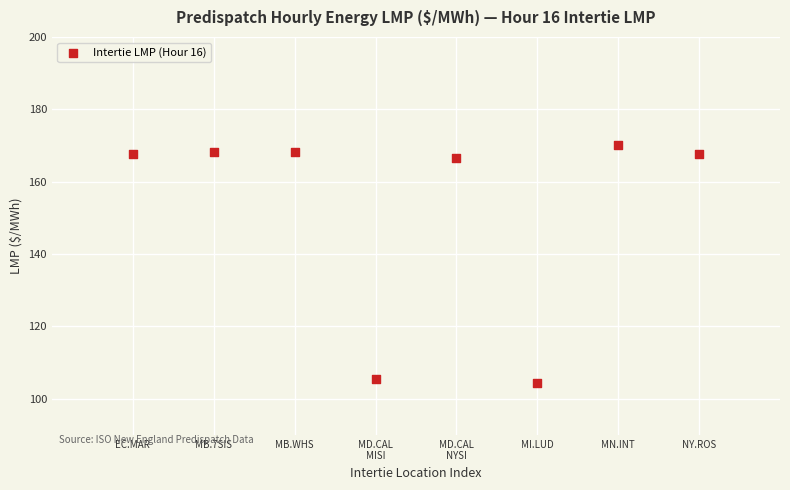

What is the range of Y values (max minus min)?

65.9